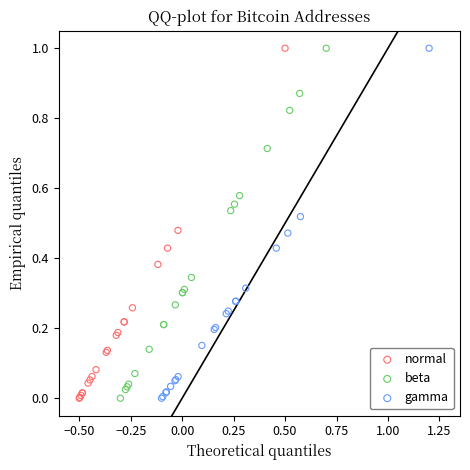

What are all the series names shown in the legend?

normal, beta, gamma